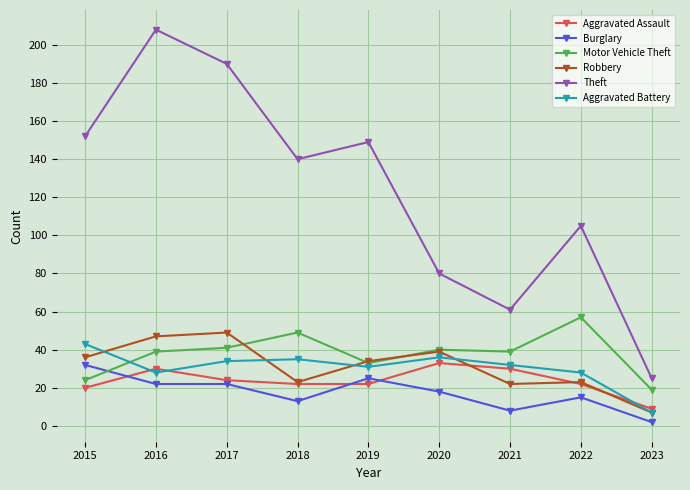

The Burglary series shows 22 at 2016. True or false?

True